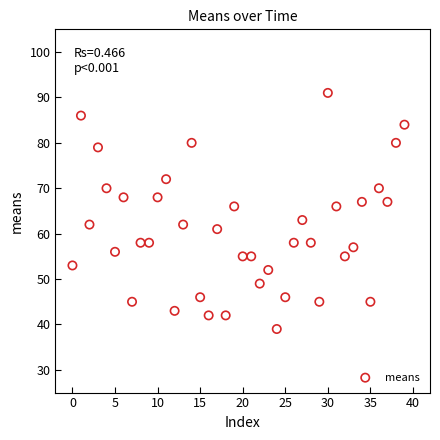

What is the range of Y values (max minus min)?

52